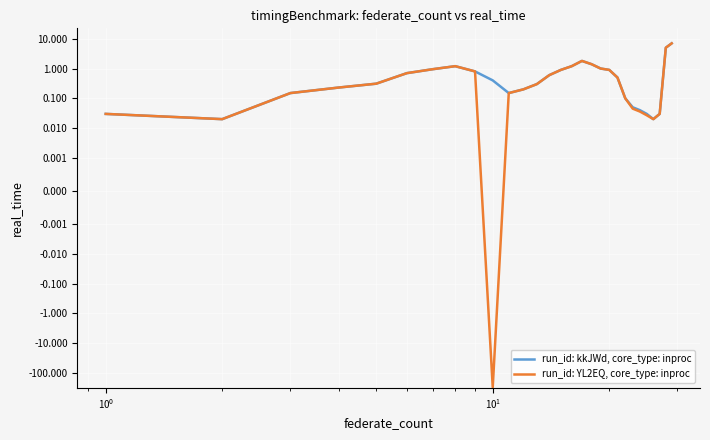

Rank the series by their average value, from highest to lowest.

run_id: kkJWd, core_type: inproc, run_id: YL2EQ, core_type: inproc